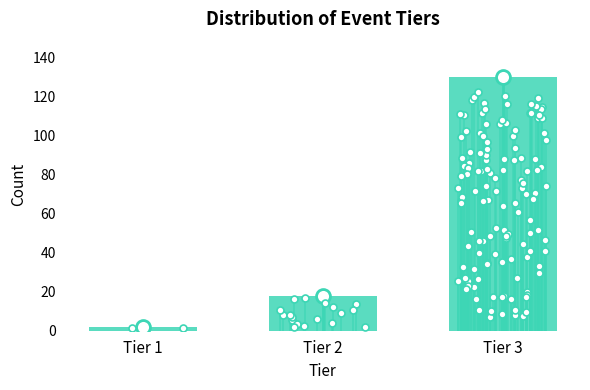

Reading left to right, list all the values displayed in this chart.

Tier 1=2	Tier 2=18	Tier 3=130